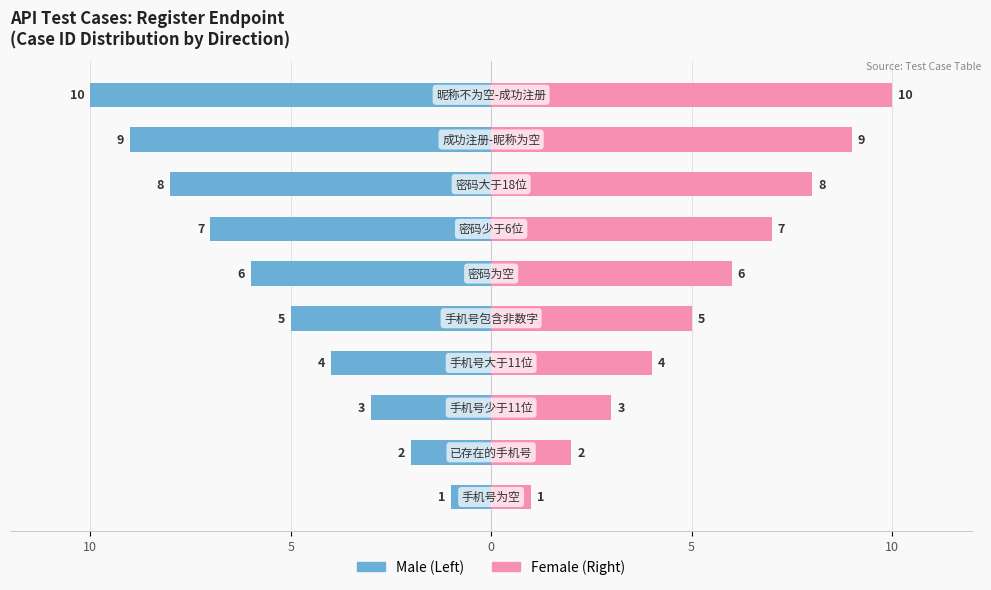

How many bars are there in total?

20